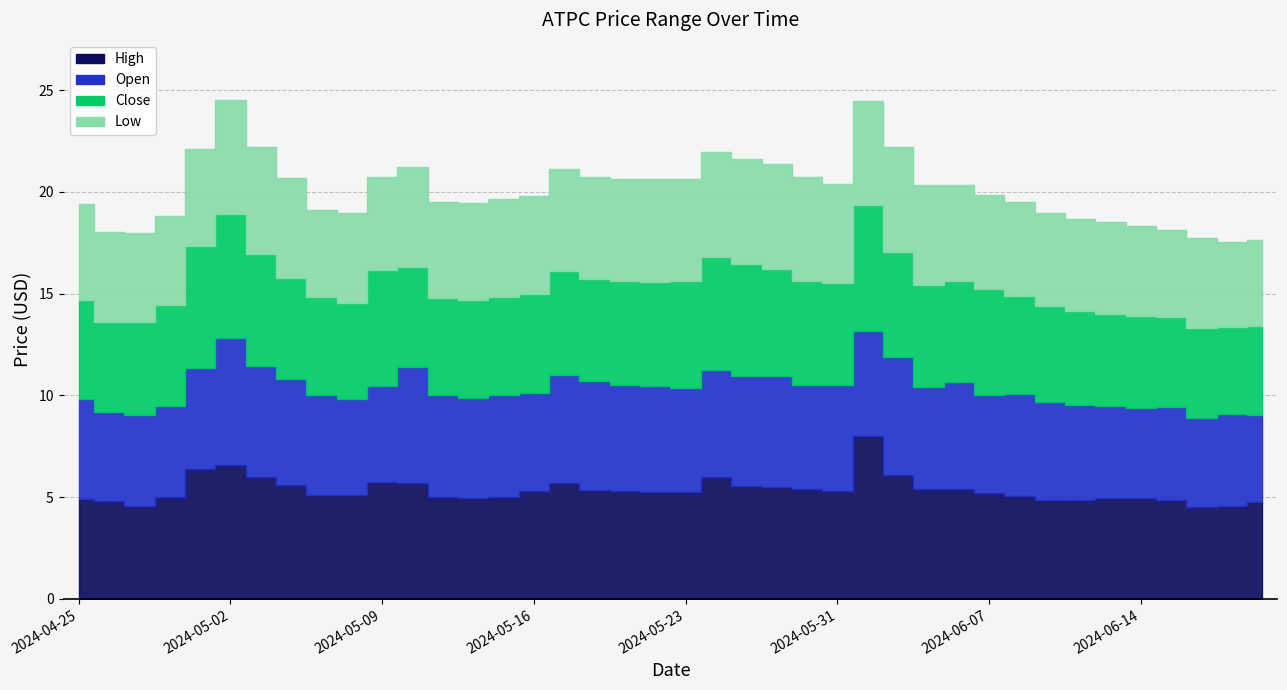

At which category does Close reach its first local valley?

2024-04-26